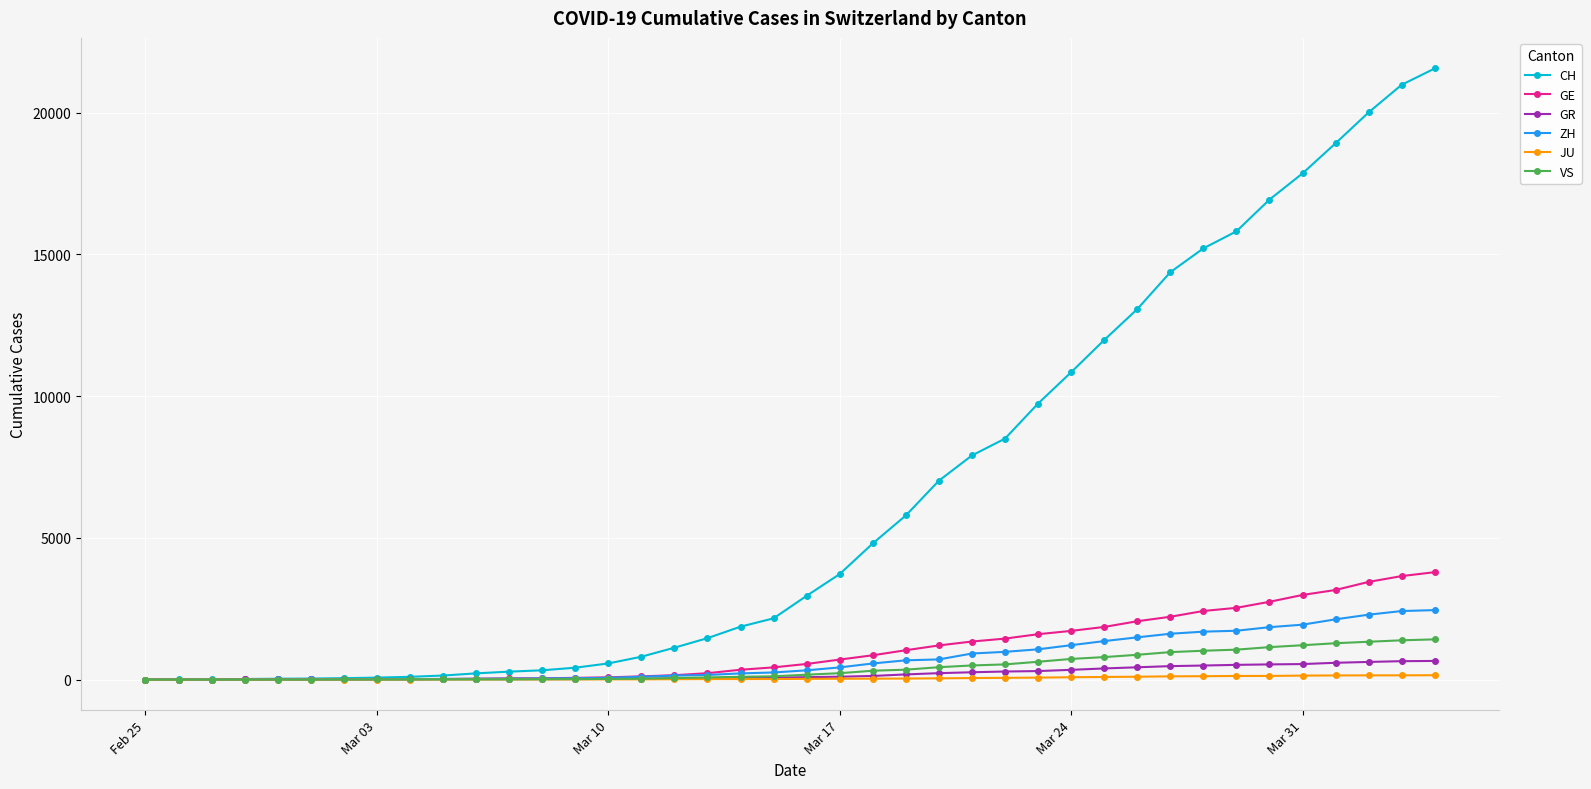

Which series has the largest total across all categories?

CH